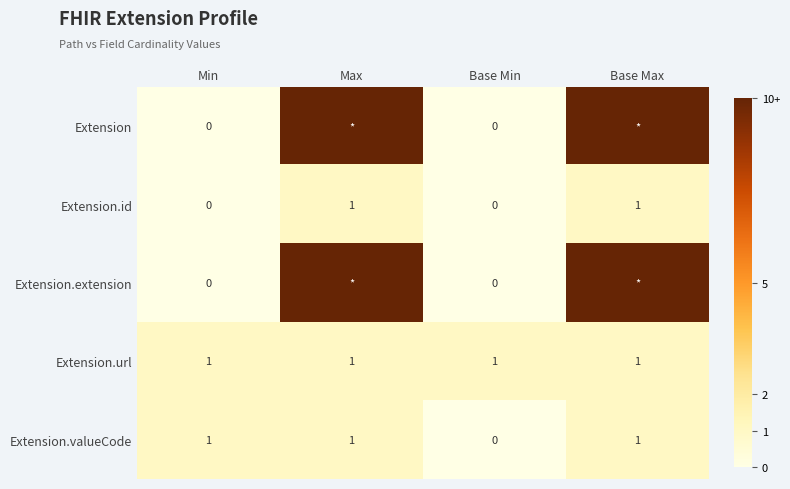

List the labels in order of Extension.valueCode value, smallest first.

Base Min, Min, Max, Base Max